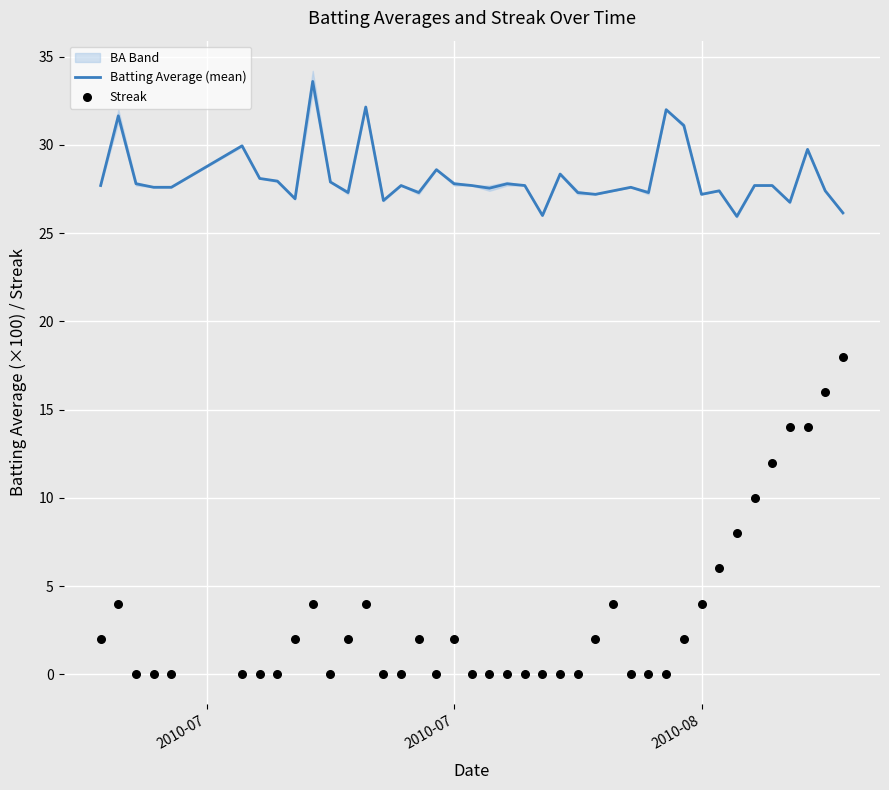

Which series reaches the minimum Y coordinate?

Streak